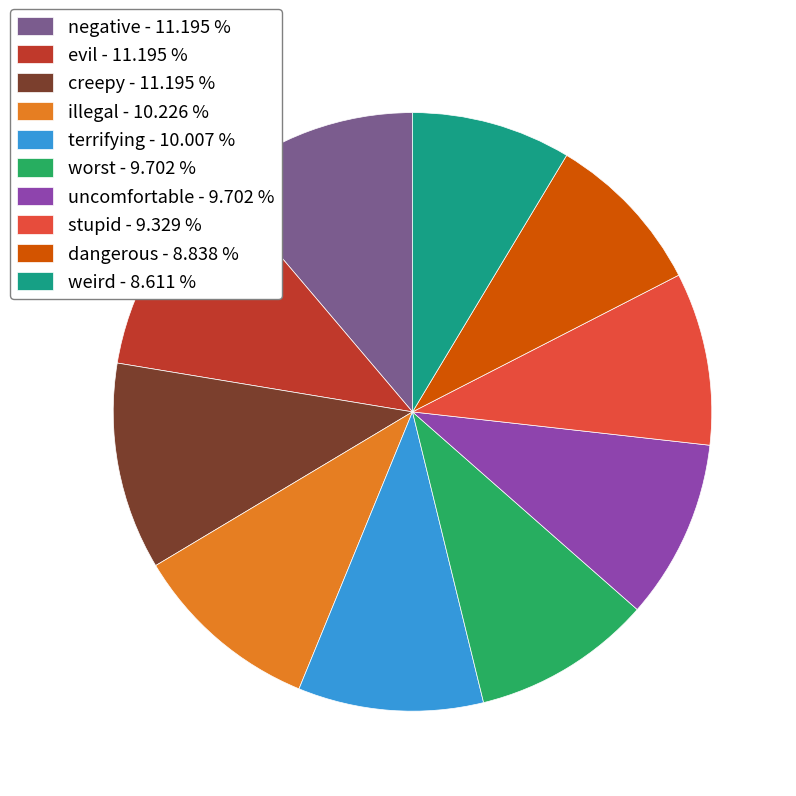

Does creepy account for over 50% of the chart?

No